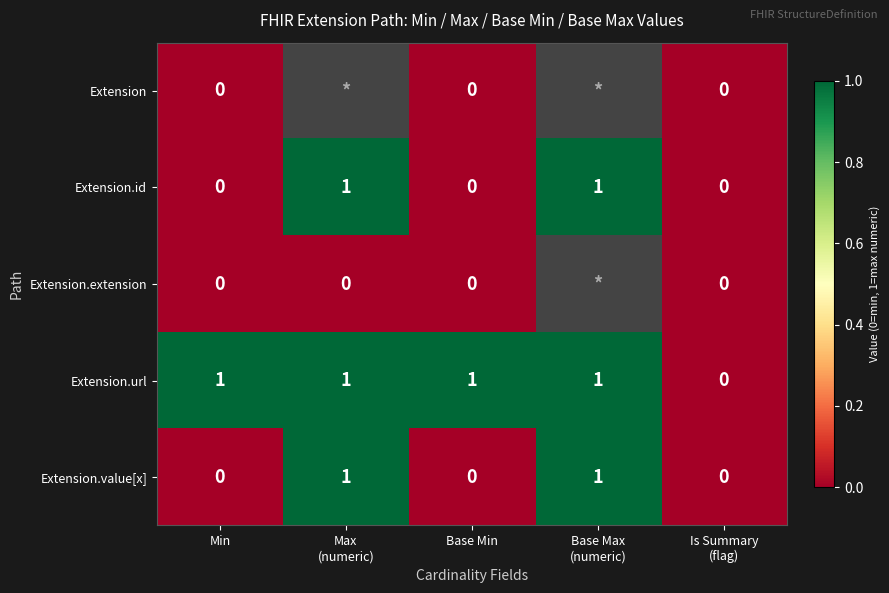

How many Extension.id values are between 0 and 1?

5